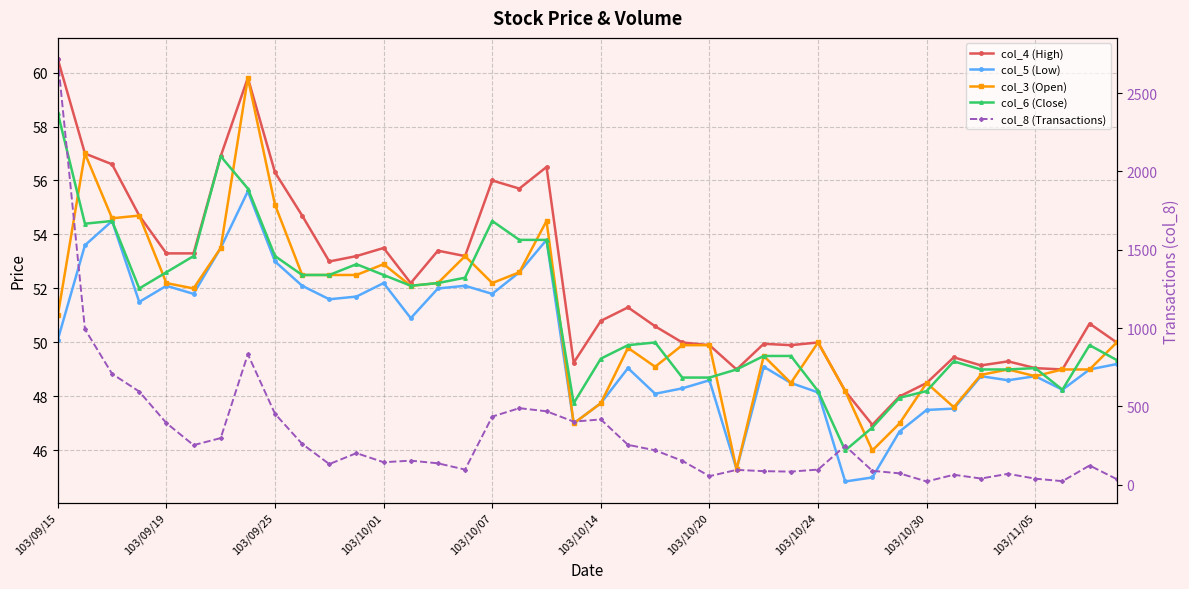

What is the total value across all series at 17?

703.7